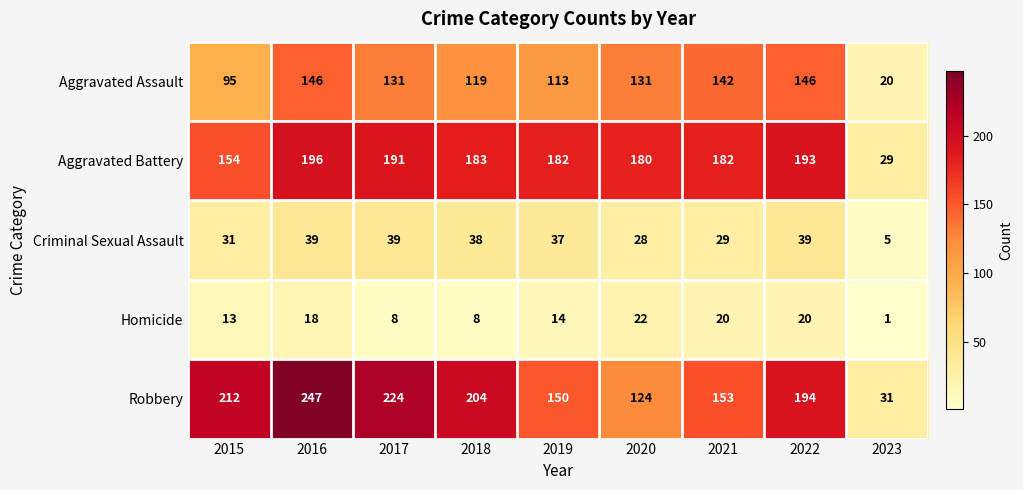

Which series has the widest spread of values?

Robbery